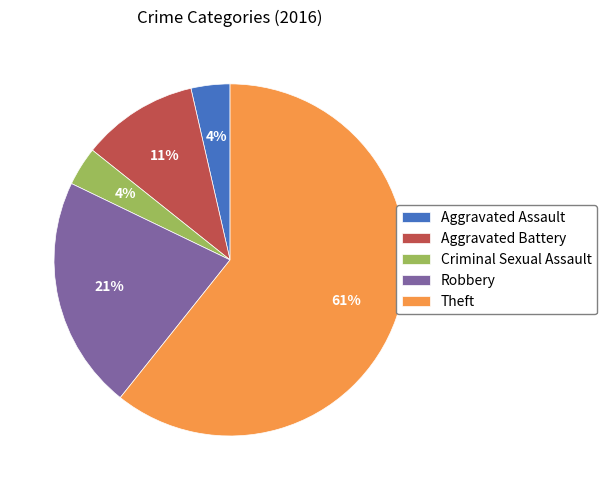

Is it true that Criminal Sexual Assault is 4% of the pie?

True